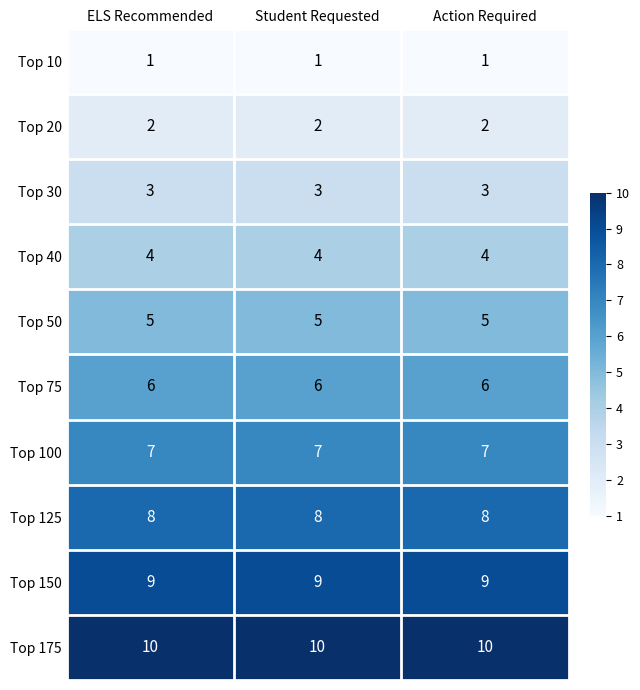

List the series in order of their peak value, highest first.

Top 175, Top 150, Top 125, Top 100, Top 75, Top 50, Top 40, Top 30, Top 20, Top 10